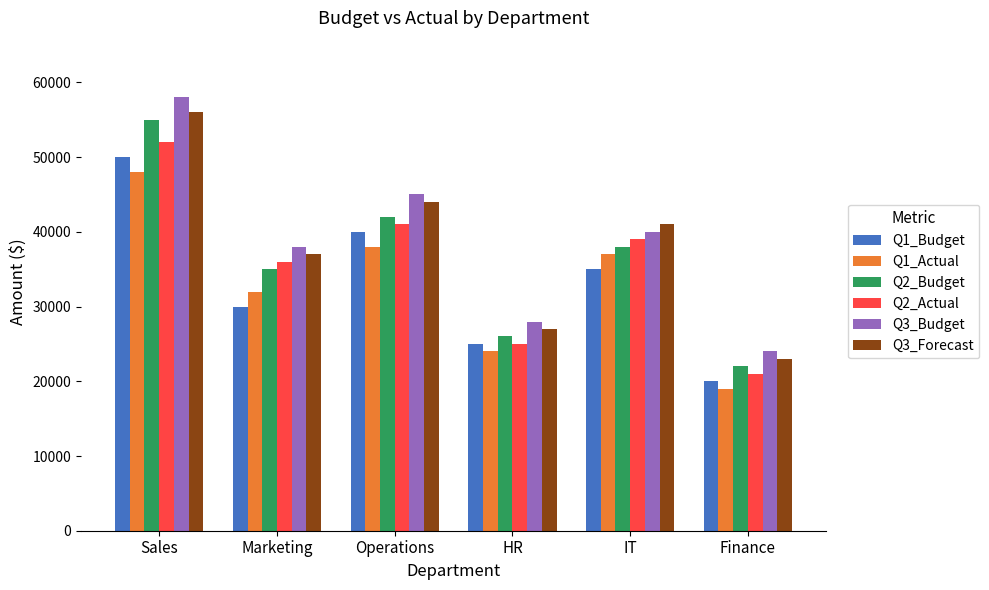

At which label does Q1_Actual first exceed 37000?

Sales